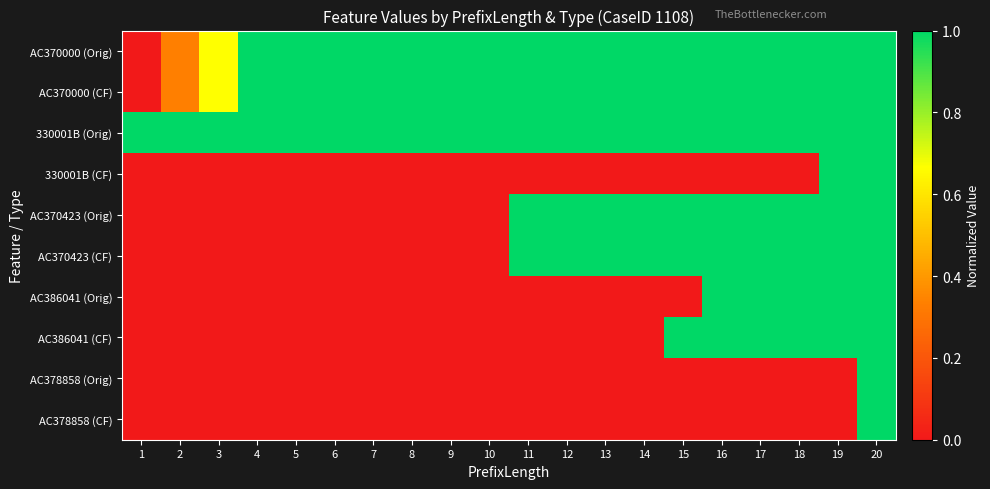

Reading left to right, transcribe all the data shown in this chart.

AC370000 (Orig): 1=0.0	2=0.3	3=0.7	4=1.0	5=1.0	6=1.0	7=1.0	8=1.0	9=1.0	10=1.0	11=1.0	12=1.0	13=1.0	14=1.0	15=1.0	16=1.0	17=1.0	18=1.0	19=1.0	20=1.0
AC370000 (CF): 1=0.0	2=0.3	3=0.7	4=1.0	5=1.0	6=1.0	7=1.0	8=1.0	9=1.0	10=1.0	11=1.0	12=1.0	13=1.0	14=1.0	15=1.0	16=1.0	17=1.0	18=1.0	19=1.0	20=1.0
330001B (Orig): 1=1.0	2=1.0	3=1.0	4=1.0	5=1.0	6=1.0	7=1.0	8=1.0	9=1.0	10=1.0	11=1.0	12=1.0	13=1.0	14=1.0	15=1.0	16=1.0	17=1.0	18=1.0	19=1.0	20=1.0
330001B (CF): 1=0.0	2=0.0	3=0.0	4=0.0	5=0.0	6=0.0	7=0.0	8=0.0	9=0.0	10=0.0	11=0.0	12=0.0	13=0.0	14=0.0	15=0.0	16=0.0	17=0.0	18=0.0	19=1.0	20=1.0
AC370423 (Orig): 1=0.0	2=0.0	3=0.0	4=0.0	5=0.0	6=0.0	7=0.0	8=0.0	9=0.0	10=0.0	11=1.0	12=1.0	13=1.0	14=1.0	15=1.0	16=1.0	17=1.0	18=1.0	19=1.0	20=1.0
AC370423 (CF): 1=0.0	2=0.0	3=0.0	4=0.0	5=0.0	6=0.0	7=0.0	8=0.0	9=0.0	10=0.0	11=1.0	12=1.0	13=1.0	14=1.0	15=1.0	16=1.0	17=1.0	18=1.0	19=1.0	20=1.0
AC386041 (Orig): 1=0.0	2=0.0	3=0.0	4=0.0	5=0.0	6=0.0	7=0.0	8=0.0	9=0.0	10=0.0	11=0.0	12=0.0	13=0.0	14=0.0	15=0.0	16=1.0	17=1.0	18=1.0	19=1.0	20=1.0
AC386041 (CF): 1=0.0	2=0.0	3=0.0	4=0.0	5=0.0	6=0.0	7=0.0	8=0.0	9=0.0	10=0.0	11=0.0	12=0.0	13=0.0	14=0.0	15=1.0	16=1.0	17=1.0	18=1.0	19=1.0	20=1.0
AC378858 (Orig): 1=0.0	2=0.0	3=0.0	4=0.0	5=0.0	6=0.0	7=0.0	8=0.0	9=0.0	10=0.0	11=0.0	12=0.0	13=0.0	14=0.0	15=0.0	16=0.0	17=0.0	18=0.0	19=0.0	20=1.0
AC378858 (CF): 1=0.0	2=0.0	3=0.0	4=0.0	5=0.0	6=0.0	7=0.0	8=0.0	9=0.0	10=0.0	11=0.0	12=0.0	13=0.0	14=0.0	15=0.0	16=0.0	17=0.0	18=0.0	19=0.0	20=1.0